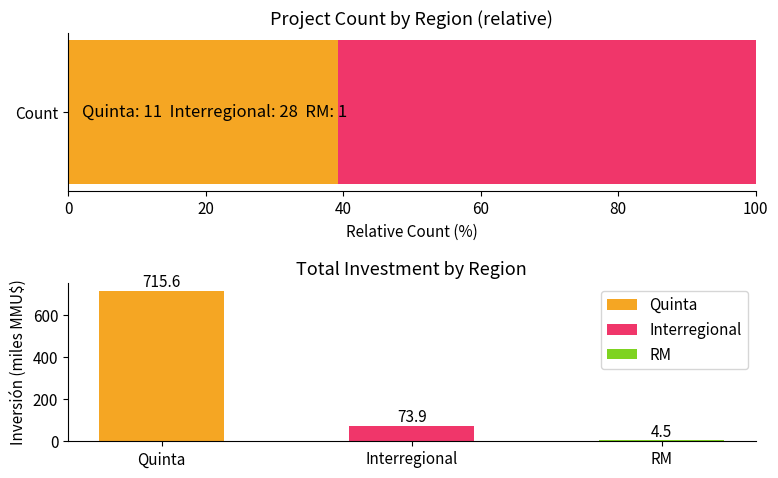

Reading left to right, transcribe all the data shown in this chart.

715.6	73.9	4.5